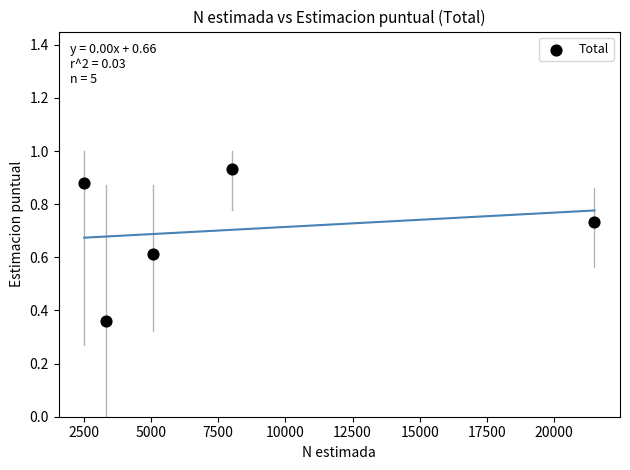

What is the average X value?

8087.8